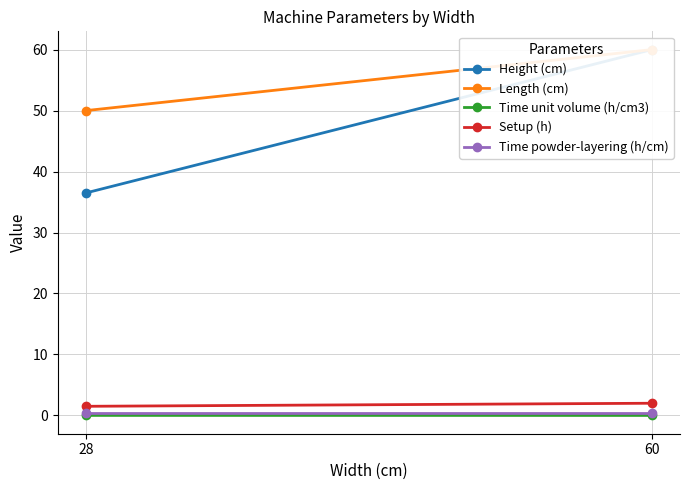

Between 60 and 28, which is larger?

60